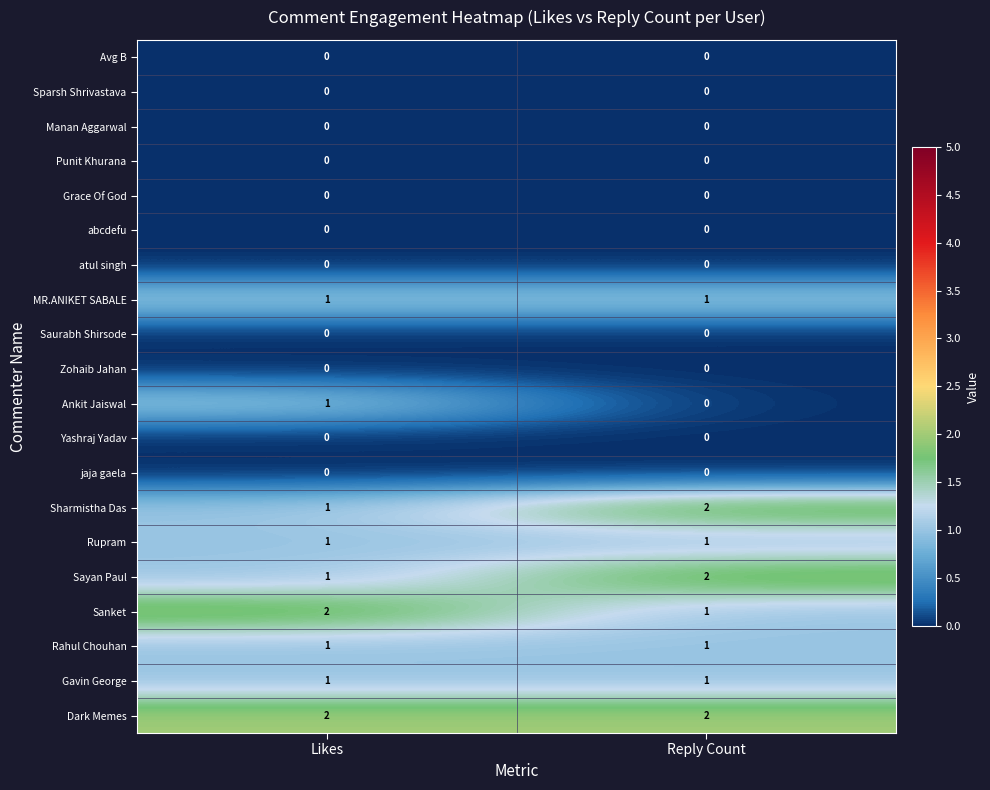

Count the number of data series in this chart.

20